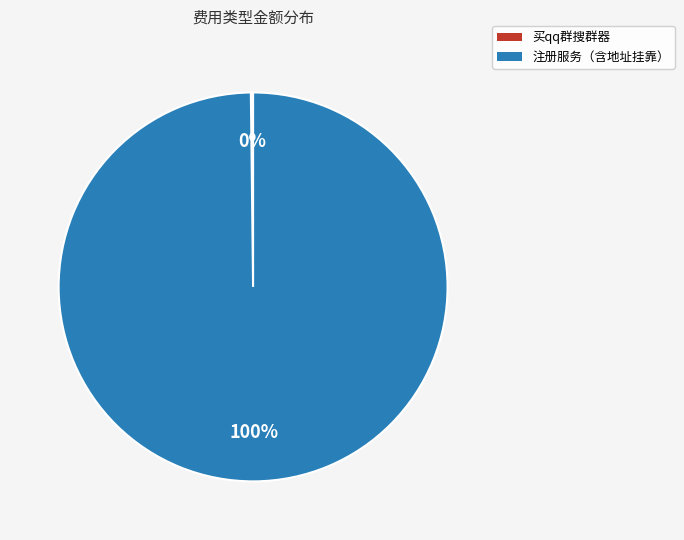

Which slice is the largest?

注册服务（含地址挂靠）